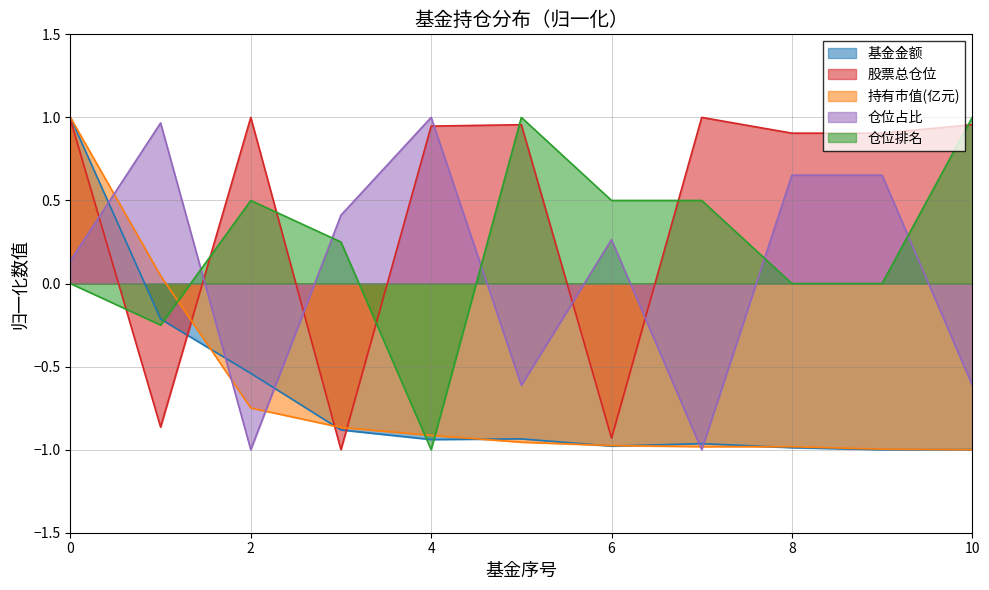

How many lines are shown in the chart?

5